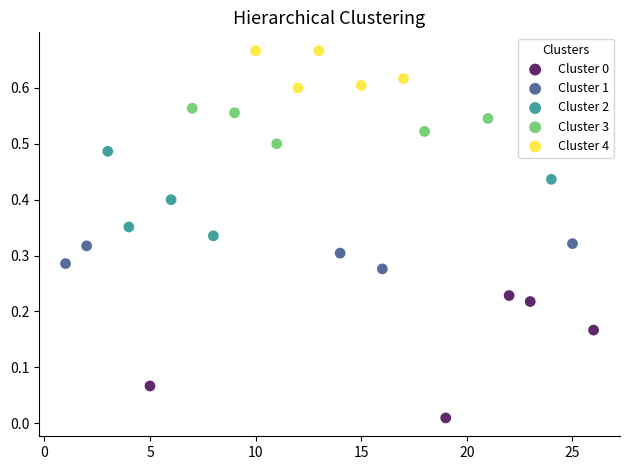

Which series reaches the maximum Y coordinate?

Cluster 4